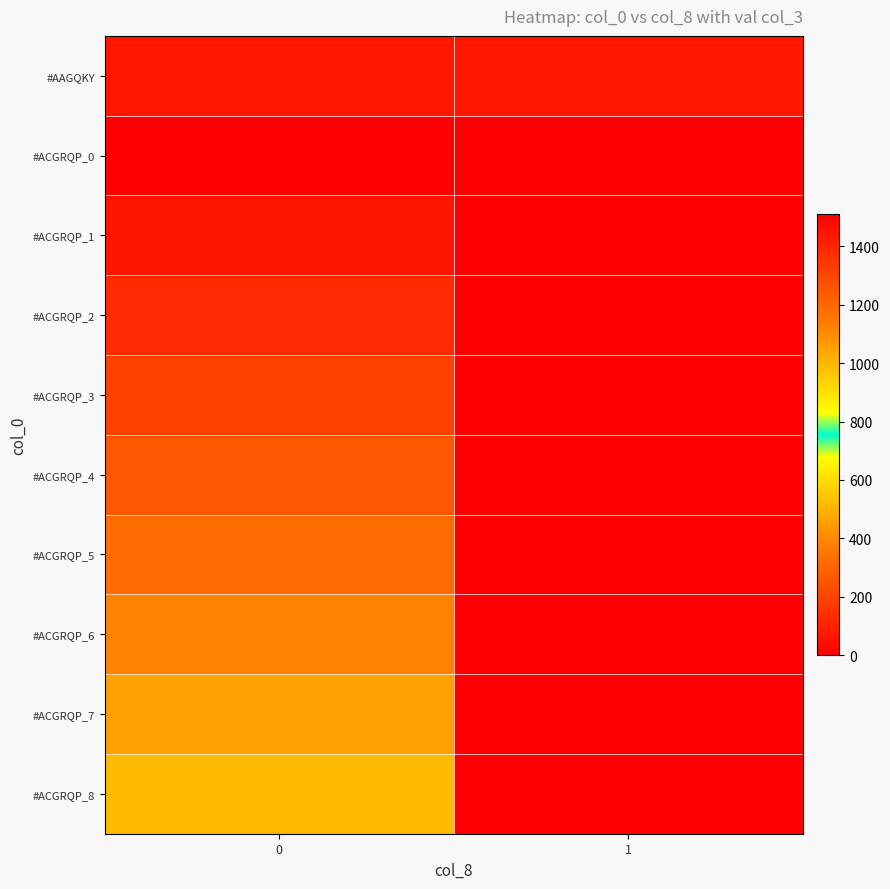

Which has a higher value, 1 or 0?

1